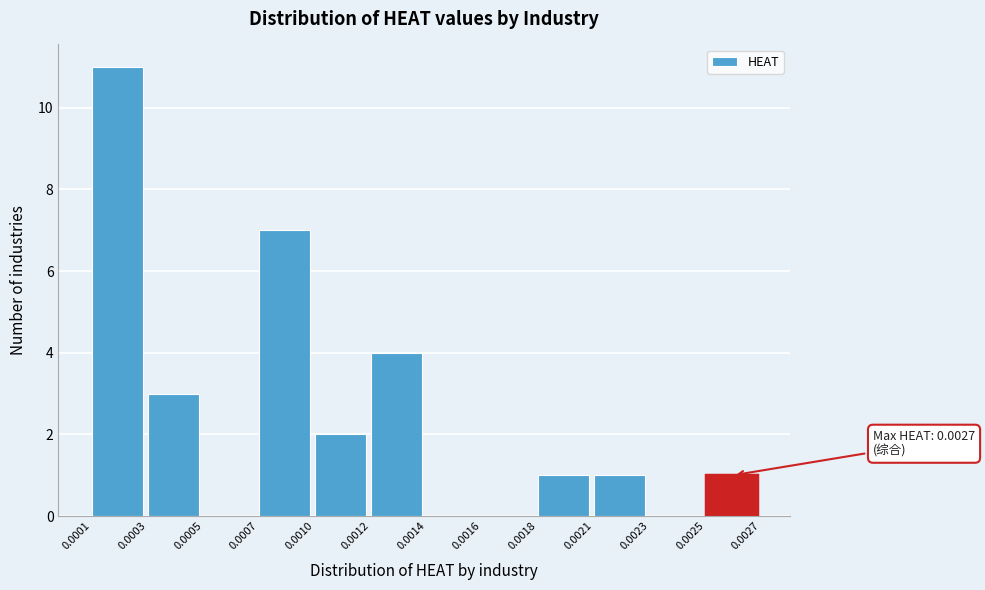

Reading right to left, what are all the values shown in this chart?

0.0025=1	0.0023=0	0.0021=1	0.0018=1	0.0016=0	0.0014=0	0.0012=4	0.0010=2	0.0007=7	0.0005=0	0.0003=3	0.0001=11